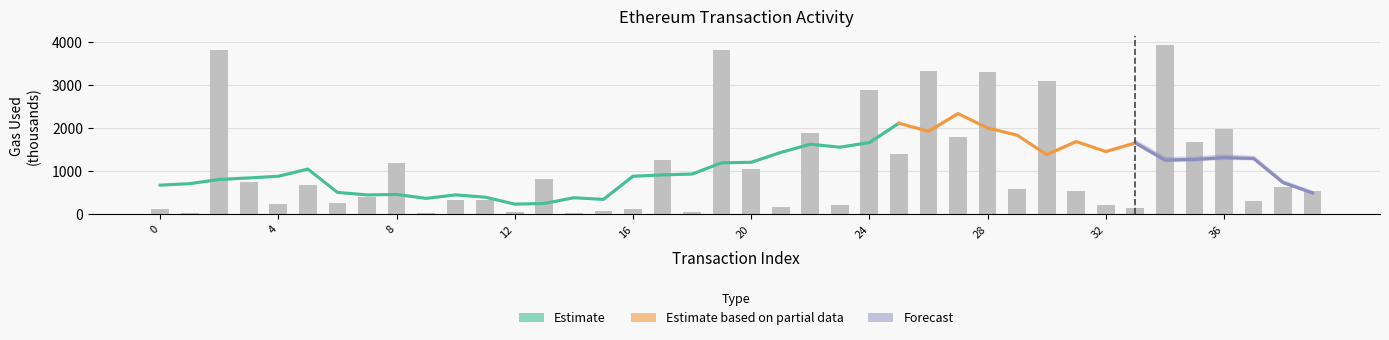

What is the change in value from 18 to 27?

+1755.0